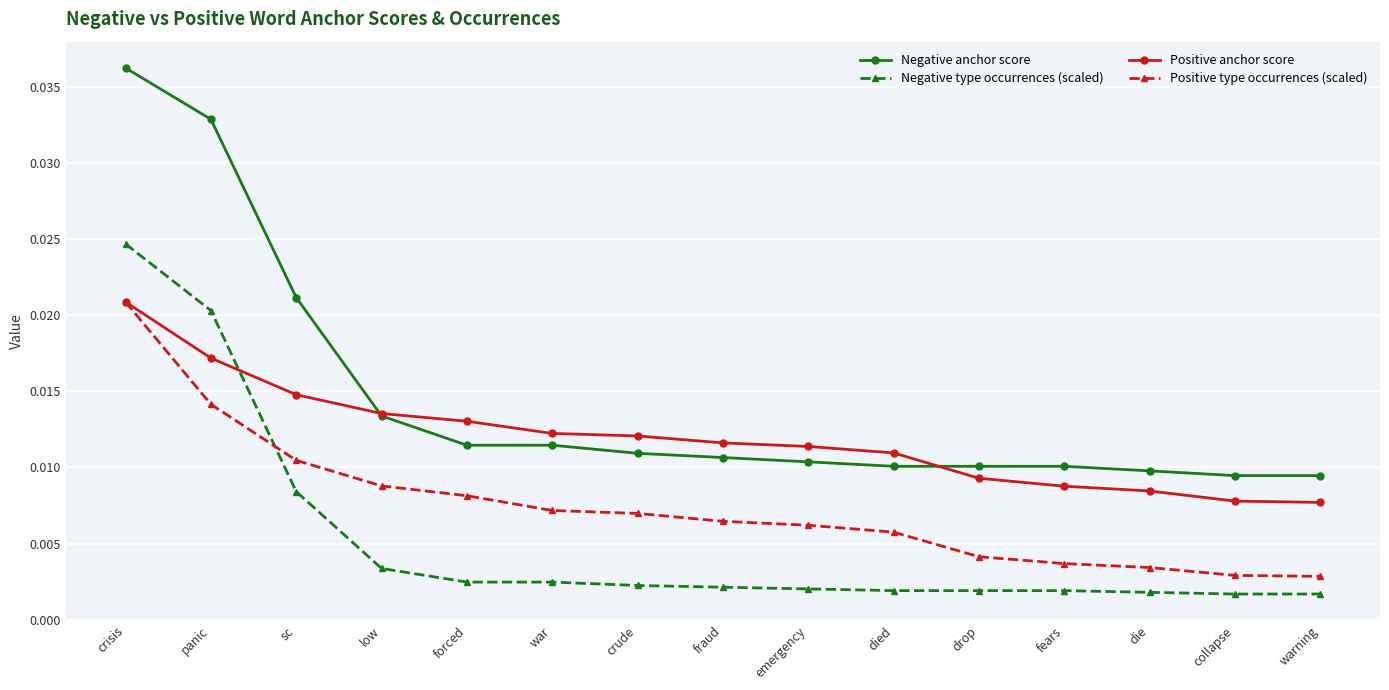

Count the number of data series in this chart.

4